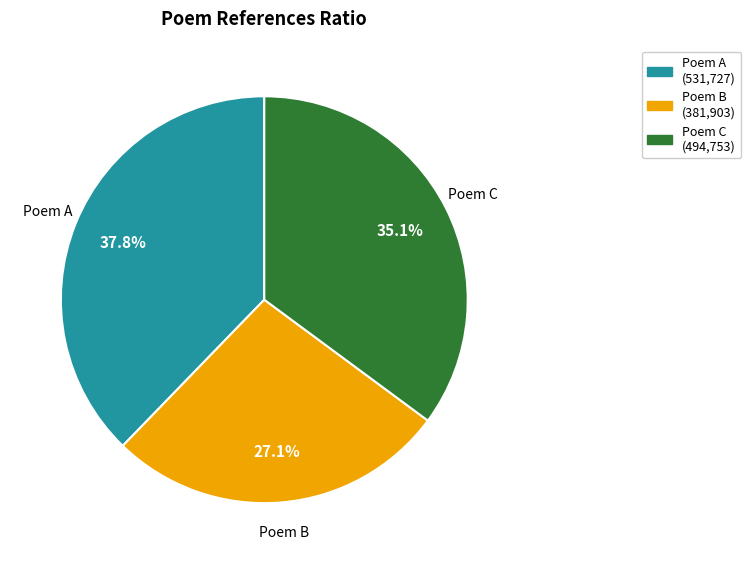

Does Poem A account for over 50% of the chart?

No